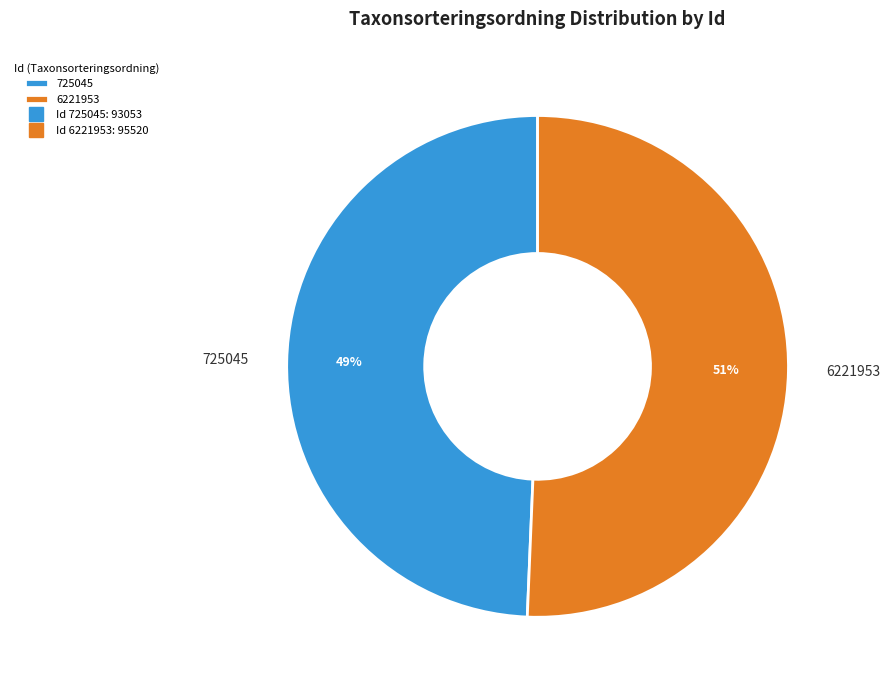

How many segments does this pie chart have?

2